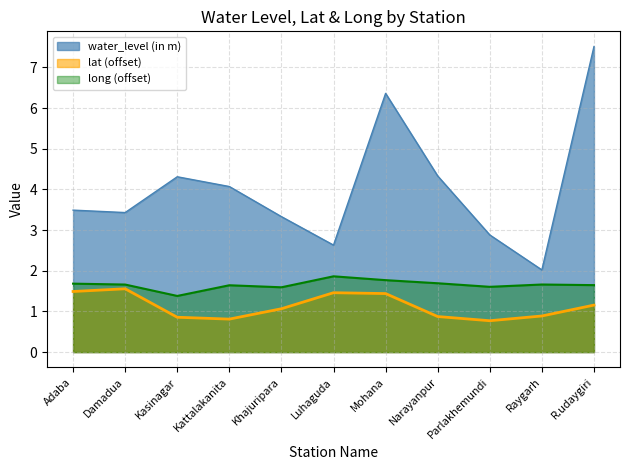

What is the difference between the long values at Mohana and Narayanpur?

0.1